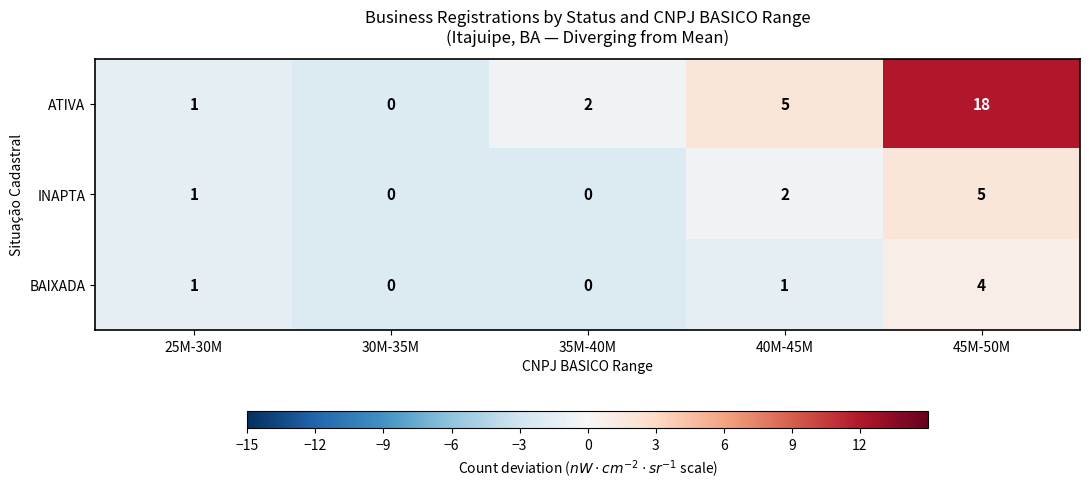

Where is INAPTA nearest to the value 2?

40M-45M